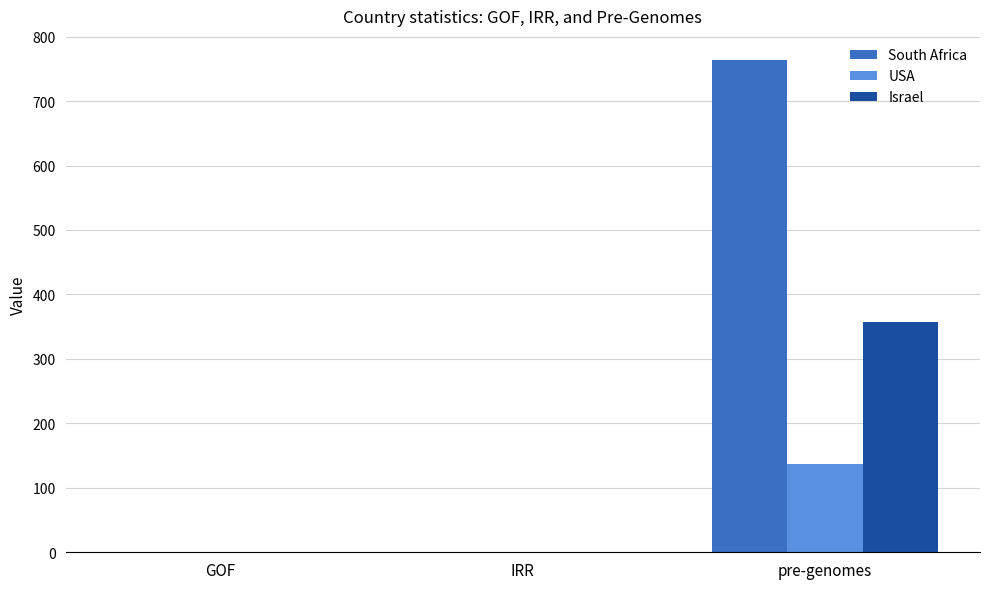

Between GOF and pre-genomes, which series saw the biggest shift?

South Africa